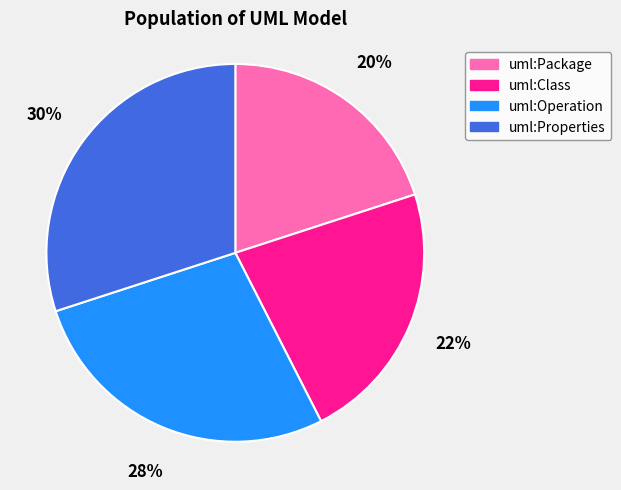

Between uml:Package and uml:Class, which is larger?

uml:Class